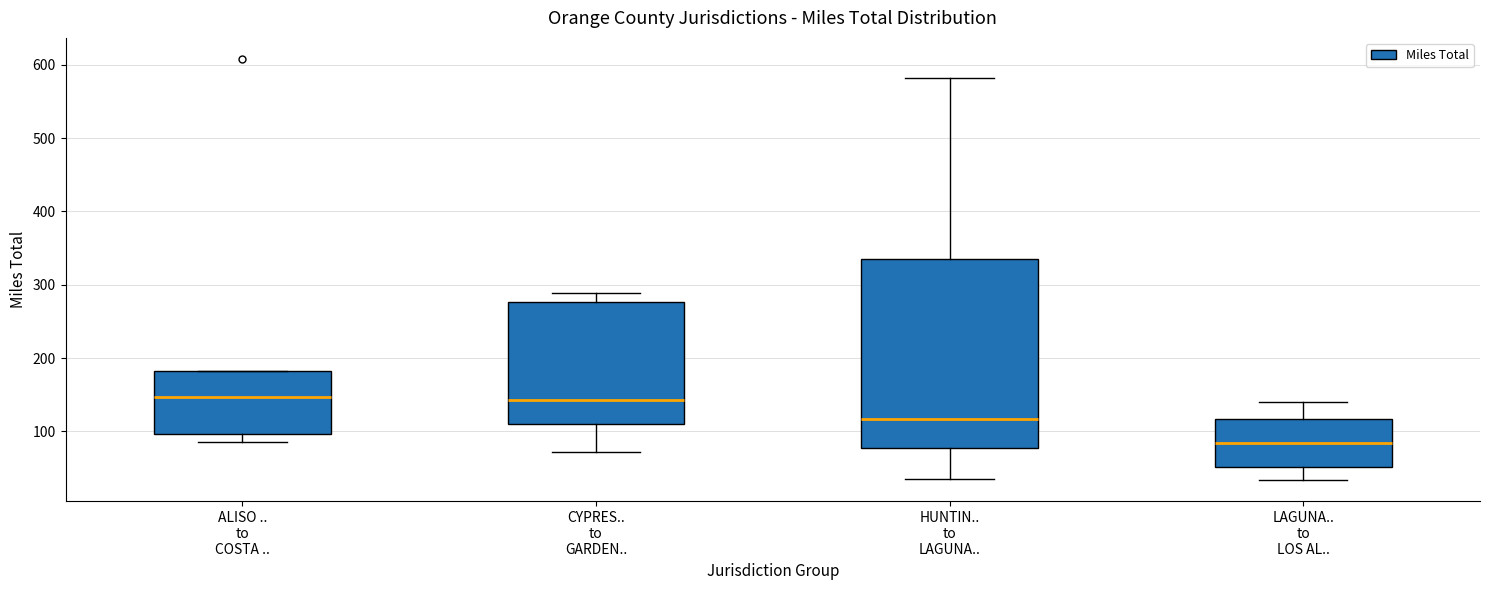

Which box has the lowest median line?

LAGUNA.. to LOS AL..